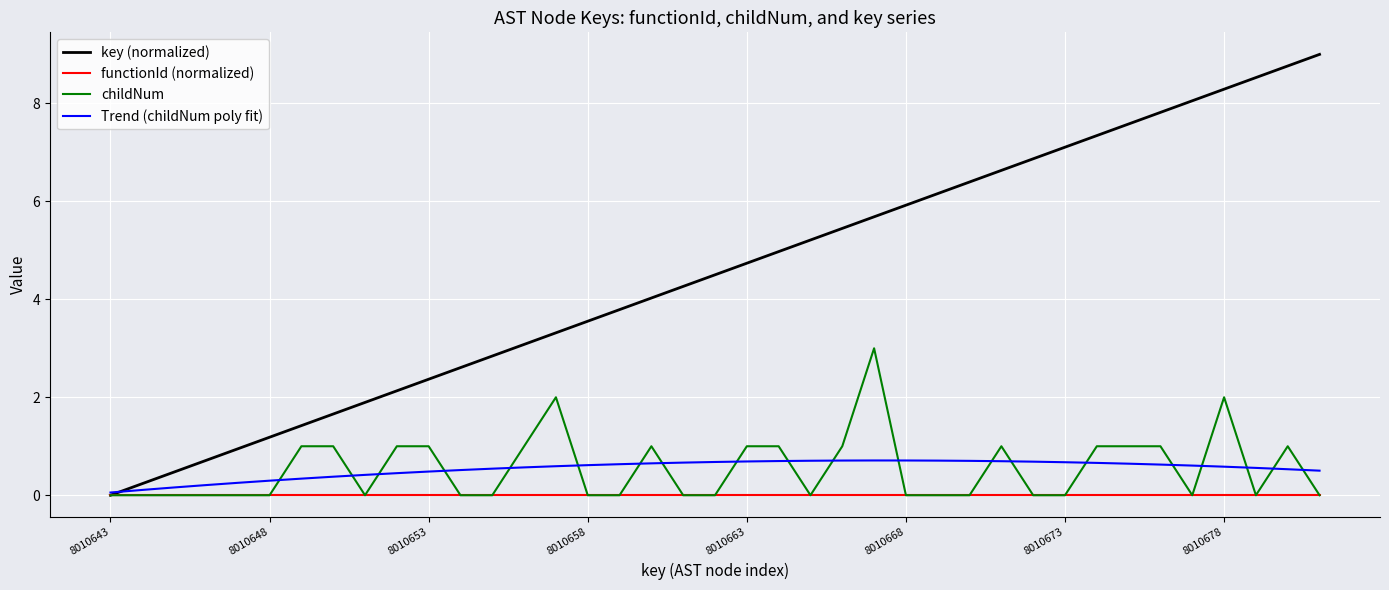

List the series in order of their peak value, lowest first.

functionId (normalized), Trend (childNum poly fit), childNum, key (normalized)